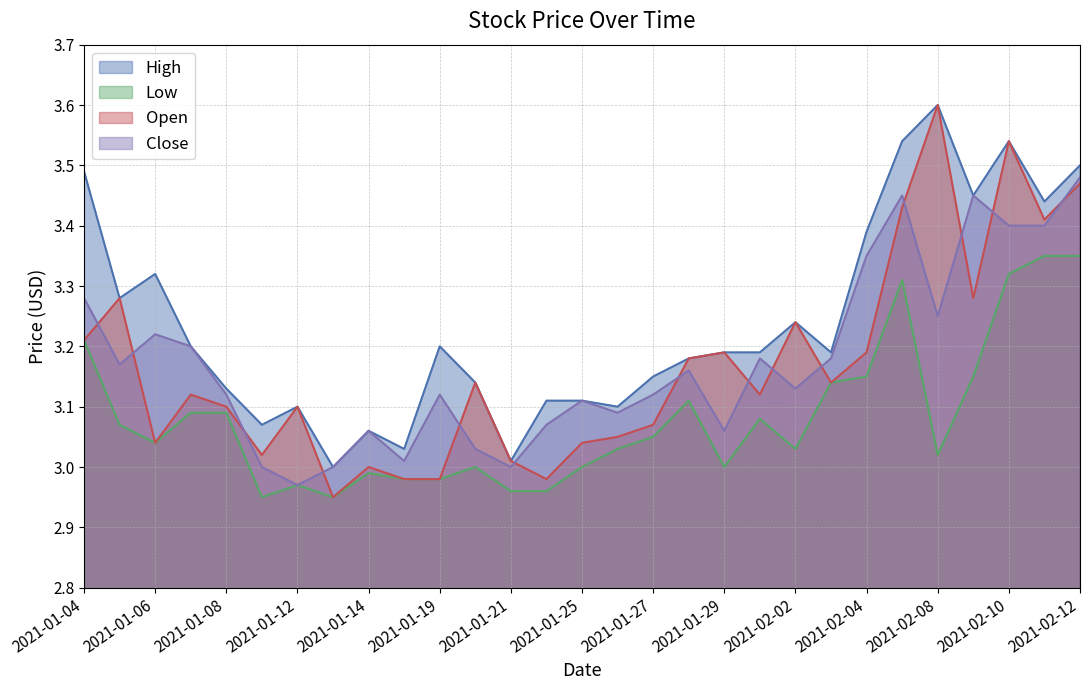

List the labels in order of High value, largest first.

2021-02-08, 2021-02-05, 2021-02-10, 2021-02-12, 2021-01-04, 2021-02-09, 2021-02-11, 2021-02-04, 2021-01-06, 2021-01-05, 2021-02-02, 2021-01-07, 2021-01-19, 2021-01-29, 2021-02-01, 2021-02-03, 2021-01-28, 2021-01-27, 2021-01-20, 2021-01-08, 2021-01-22, 2021-01-25, 2021-01-12, 2021-01-26, 2021-01-11, 2021-01-14, 2021-01-15, 2021-01-21, 2021-01-13